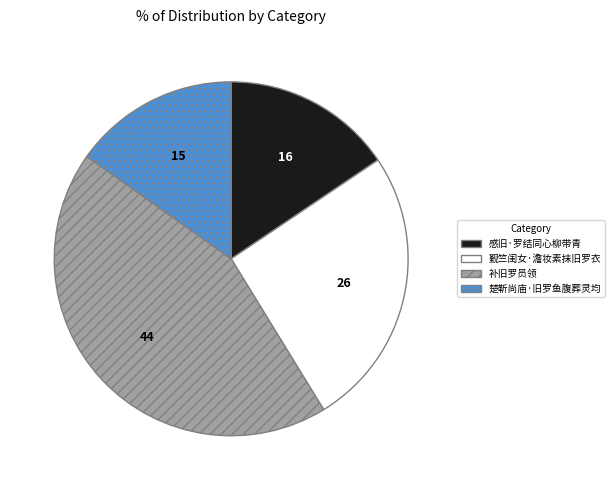

Which slice is the largest?

补旧罗员领